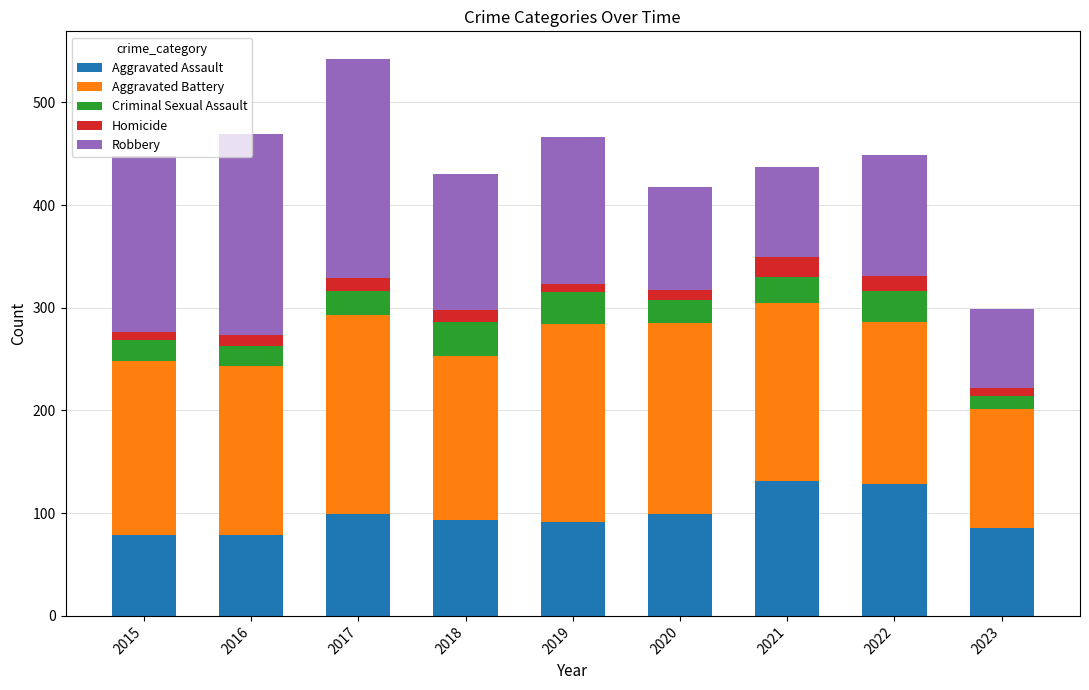

True or false: Aggravated Assault has a value of 79 at 2015.

True